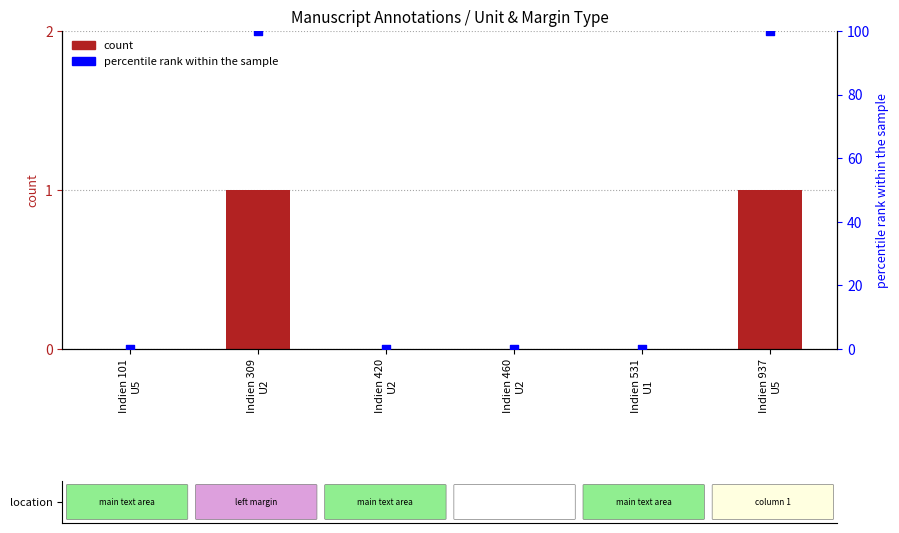

What are all the series names shown in the legend?

count, percentile rank within the sample